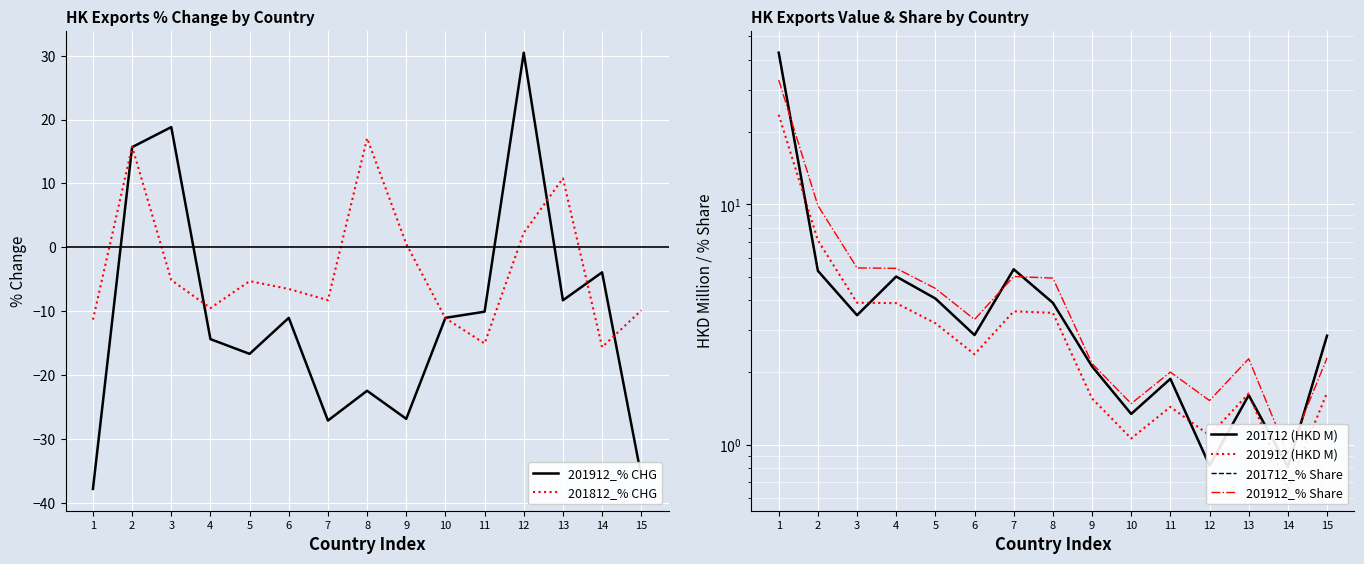

At which label does 201712_% Share first exceed 2?

1